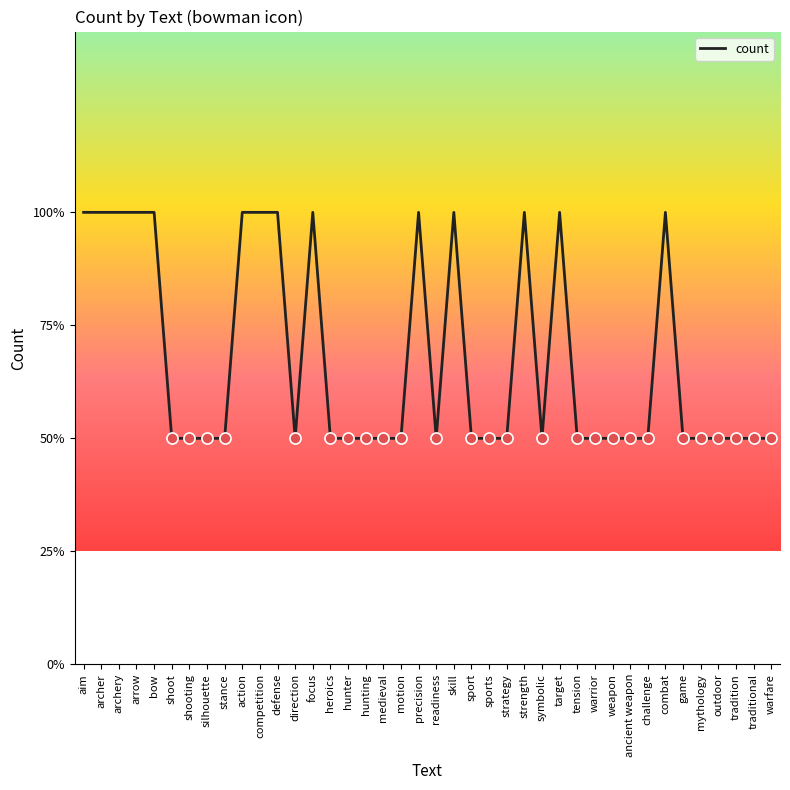

Is this an area chart (filled region under the line)?

No